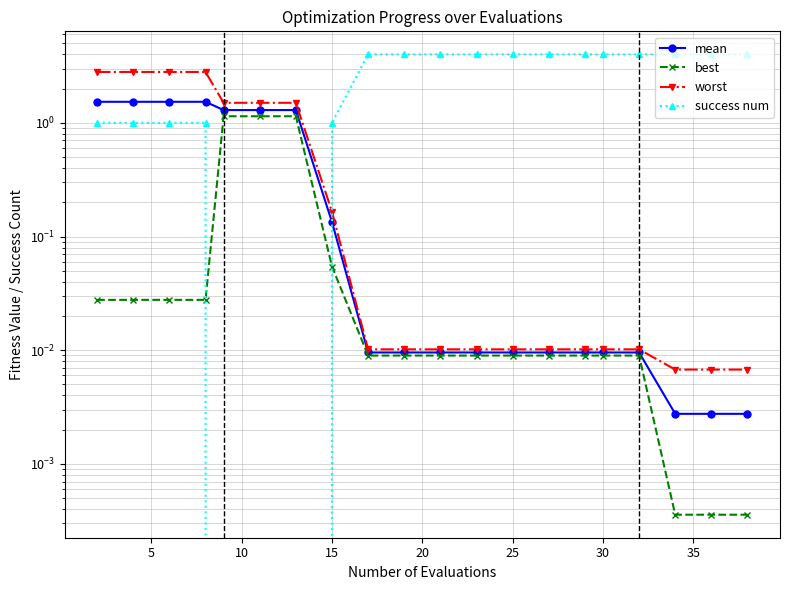

Which series has the largest total across all categories?

success num